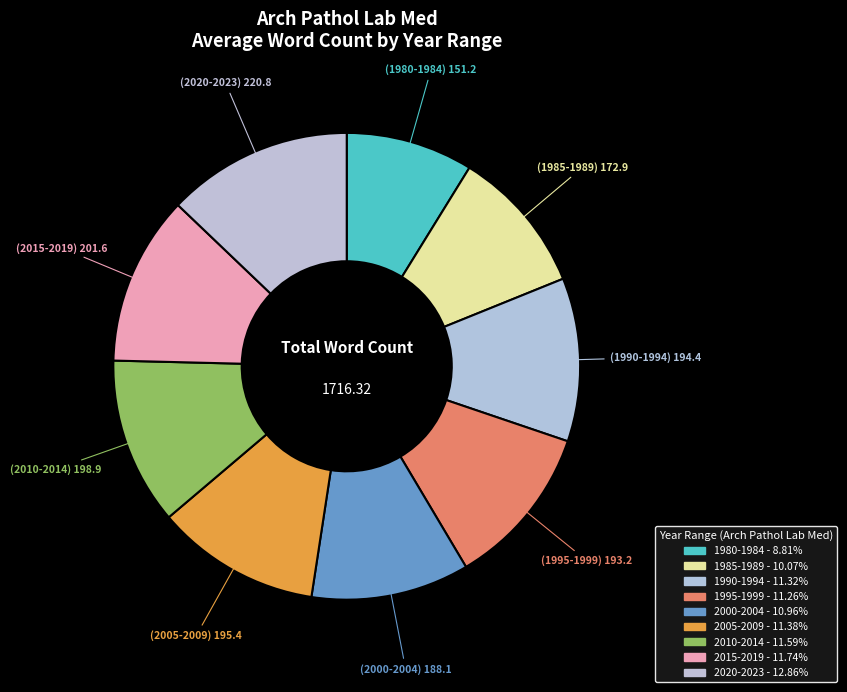

How many slices are in this pie chart?

9